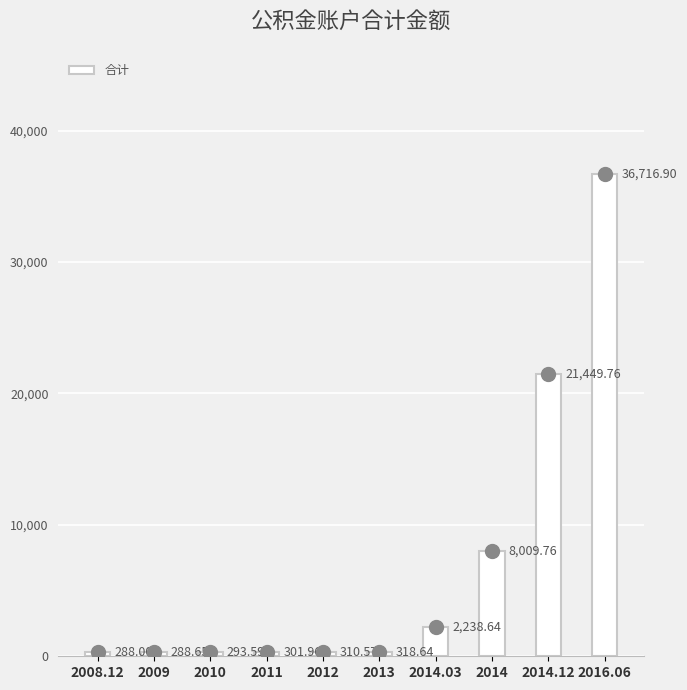

What is the change in value from 2010 to 2014.12?

+21156.2